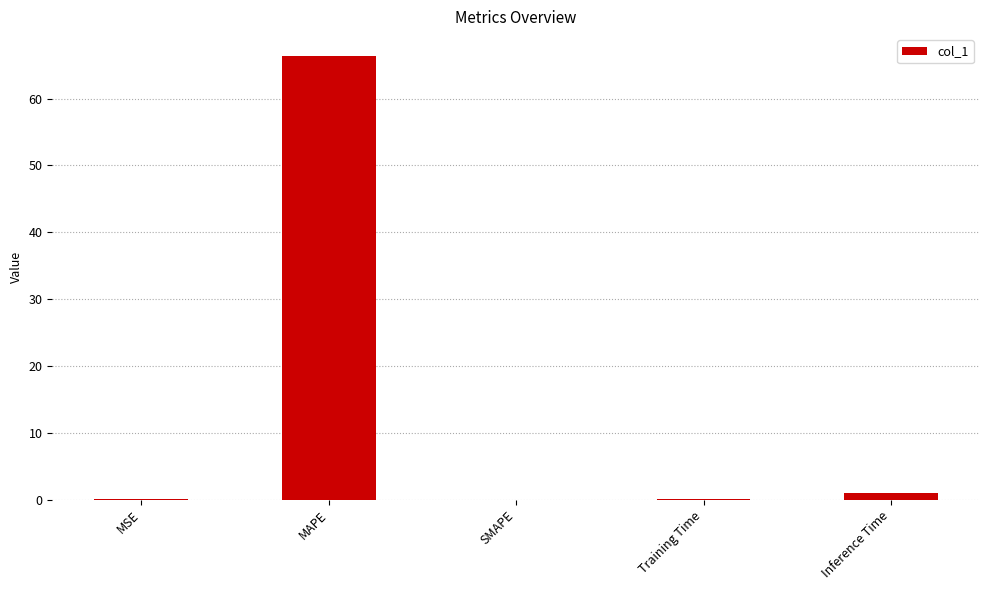

Which has a higher value, Training Time or Inference Time?

Inference Time